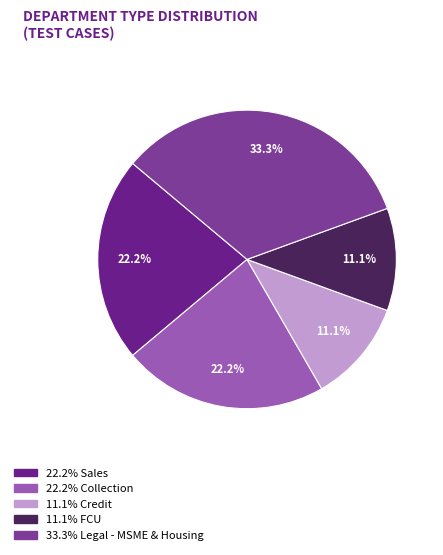

How many segments does this pie chart have?

5